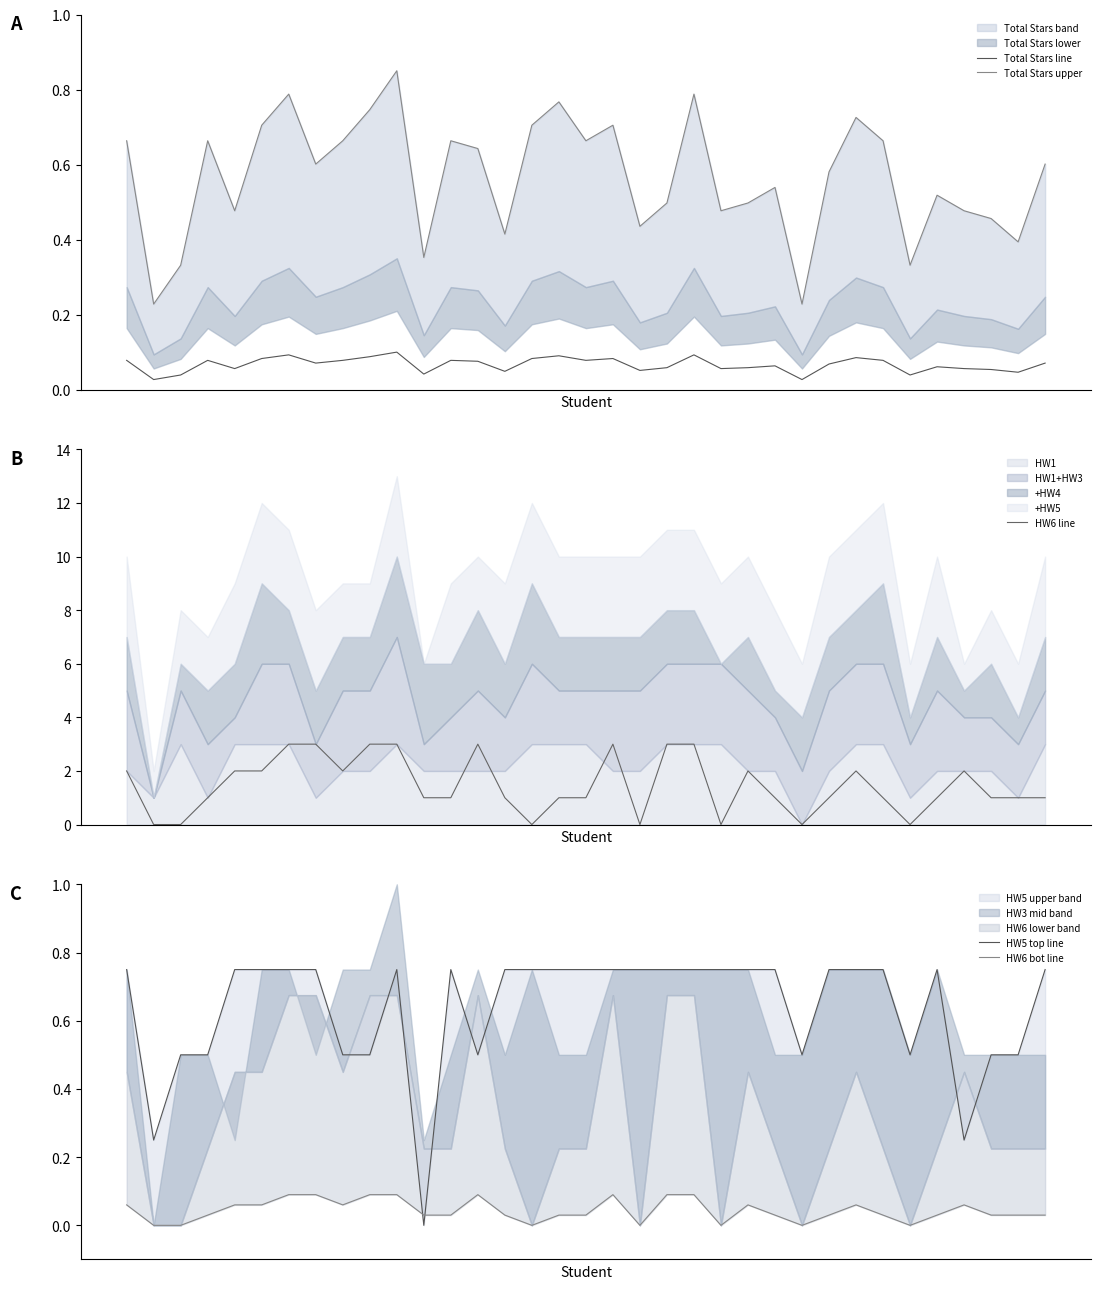

True or false: HW5 top line has more than 2 interior local peaks.

True